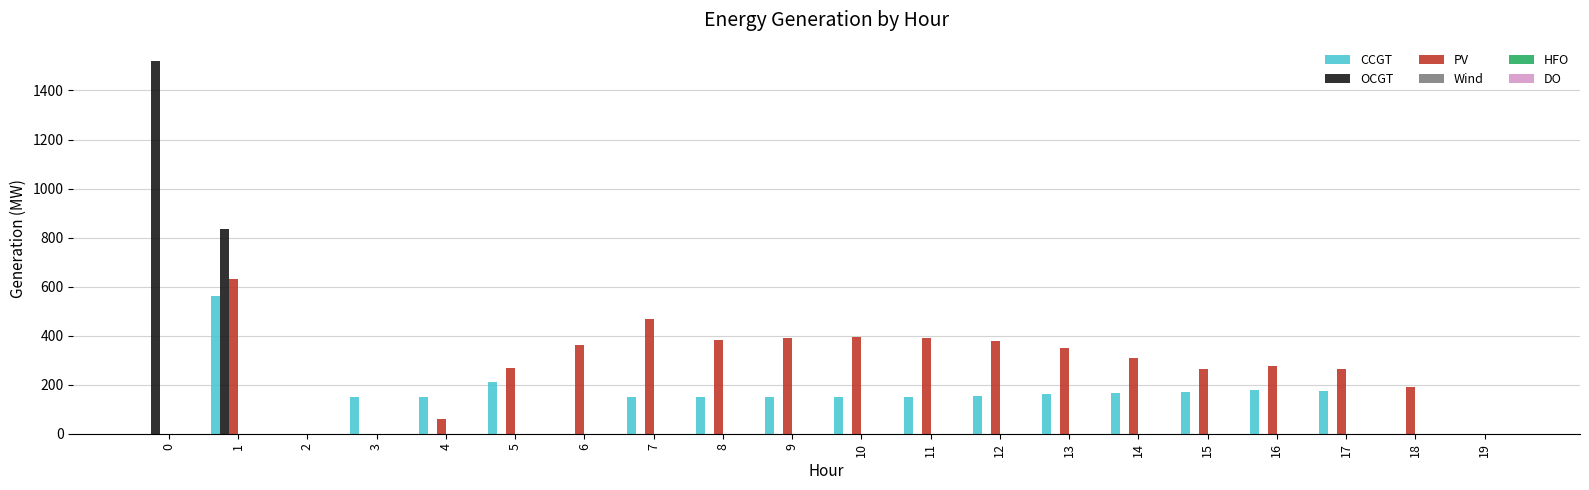

The value of PV at 8 is 381. True or false?

True